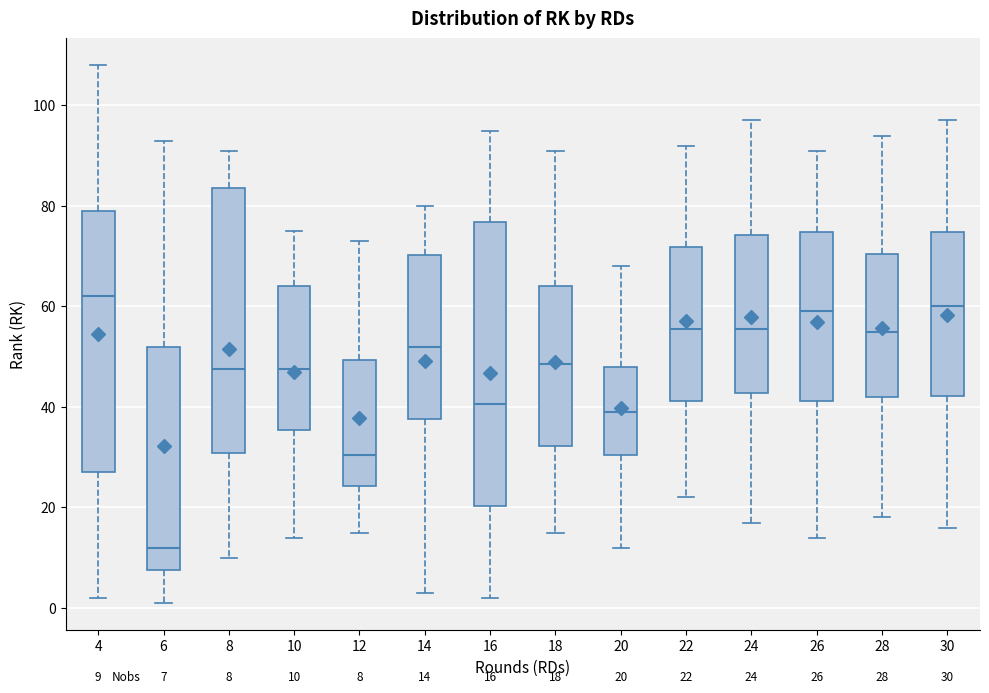

Comparing the boxes themselves (not the whiskers), which one is the tallest?

16